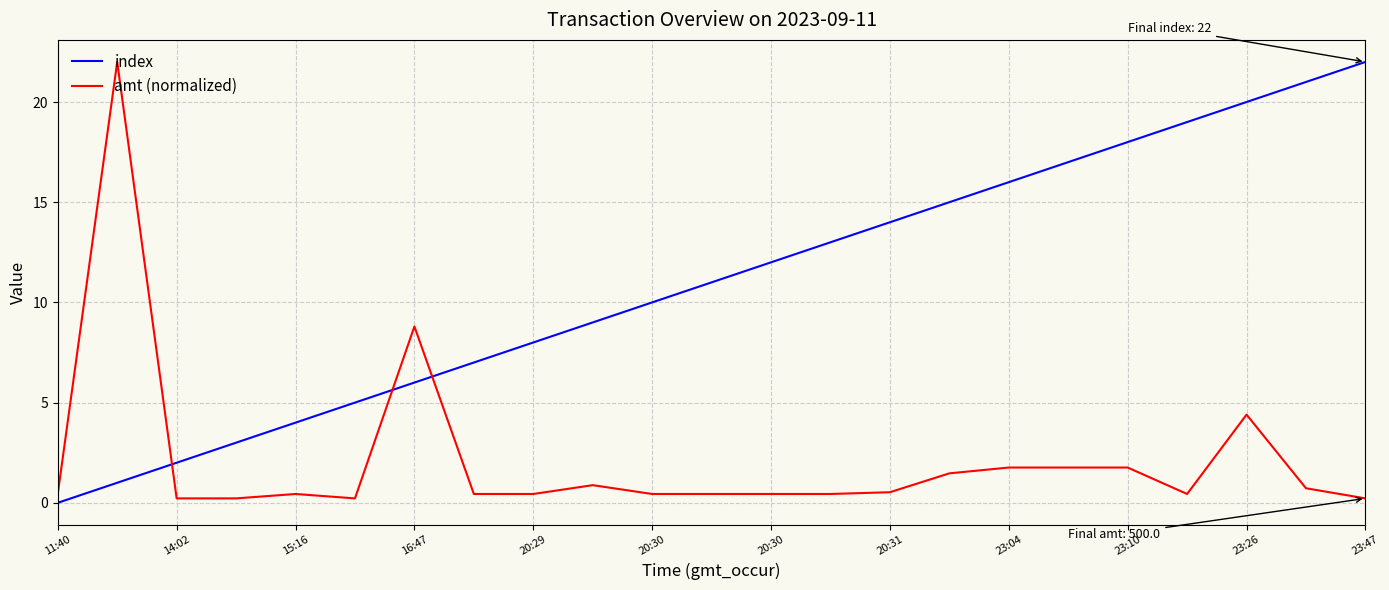

What is the highest value of the amt (normalized) series?

22.0